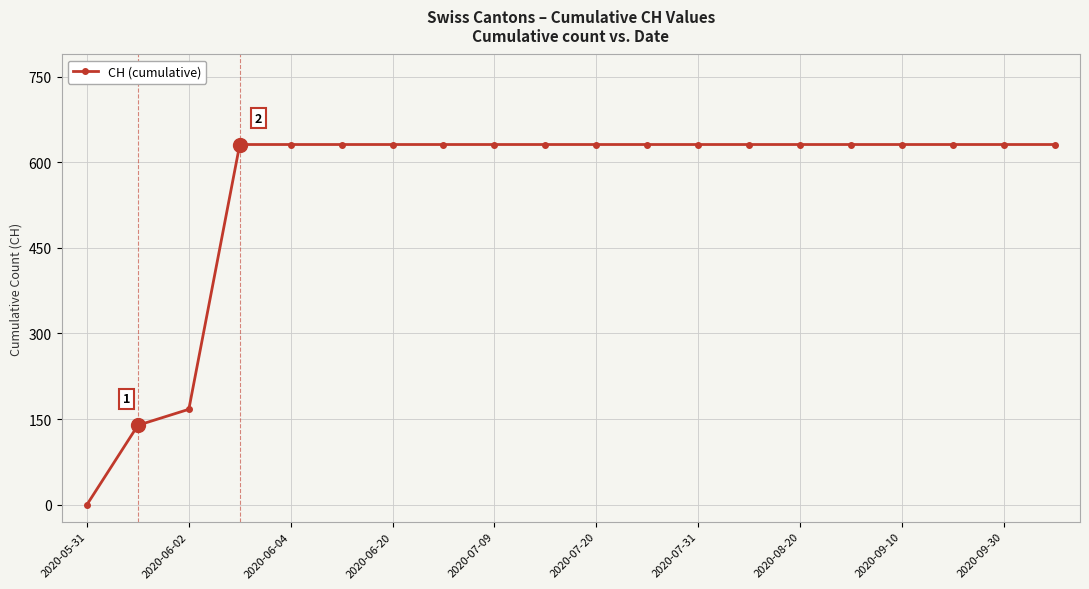

What is the value of the 19th point from the left?

631